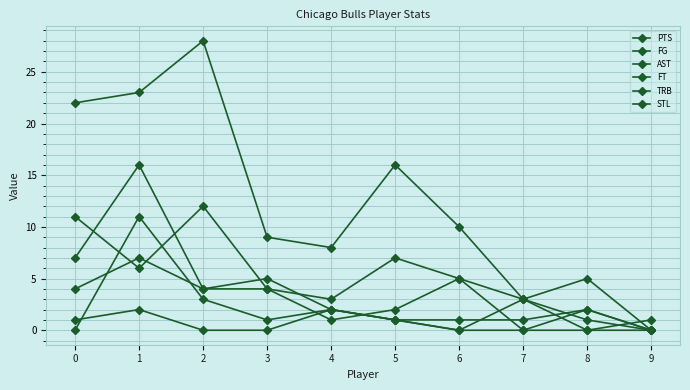

How many positive values does the TRB series have?

9